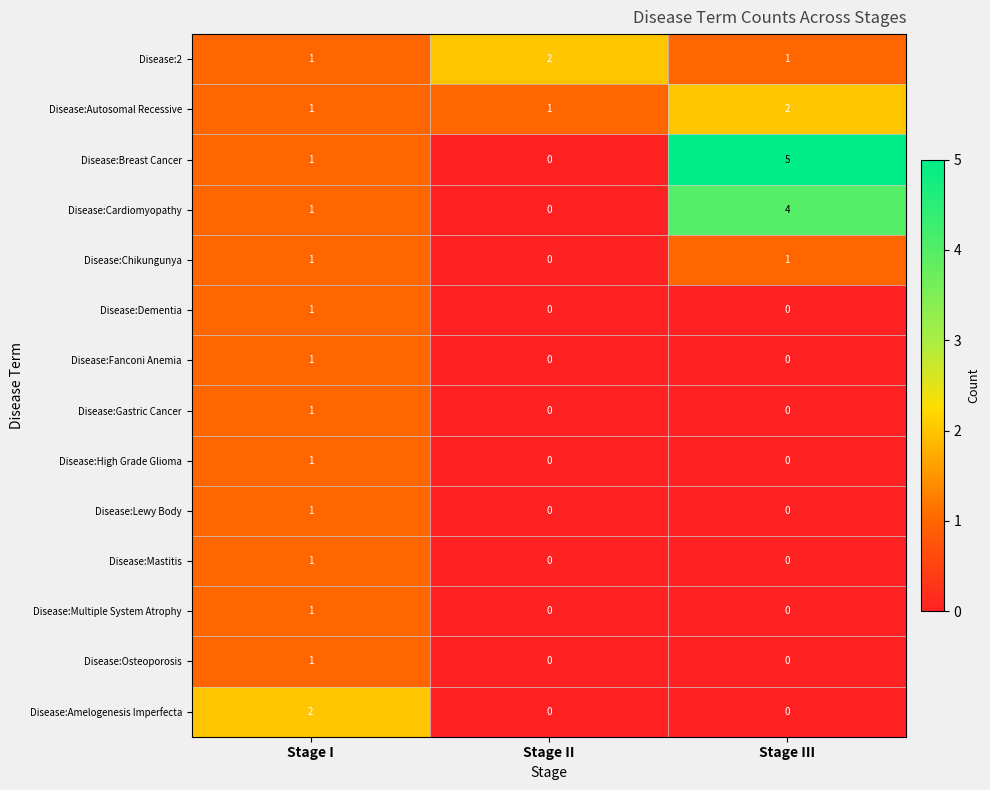

What is the total value across all series at Stage III?

13